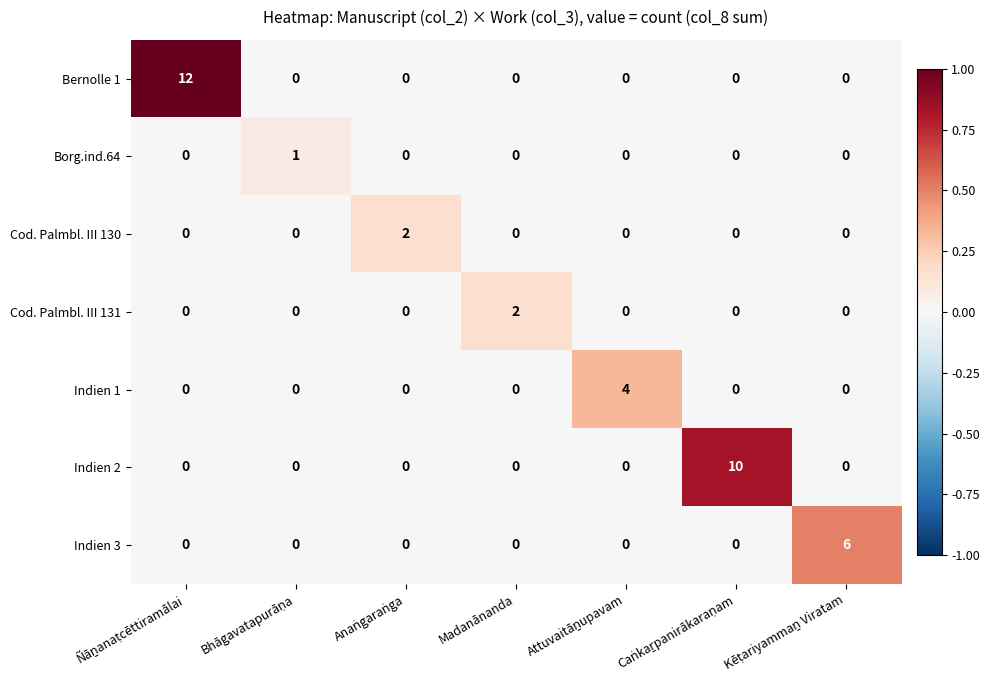

Which series has the widest spread of values?

Bernolle 1